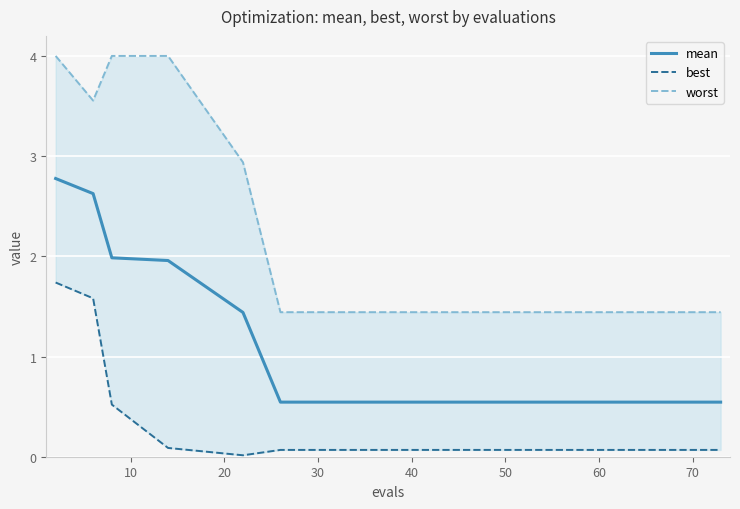

The value of best at 50 is 0.1. True or false?

True